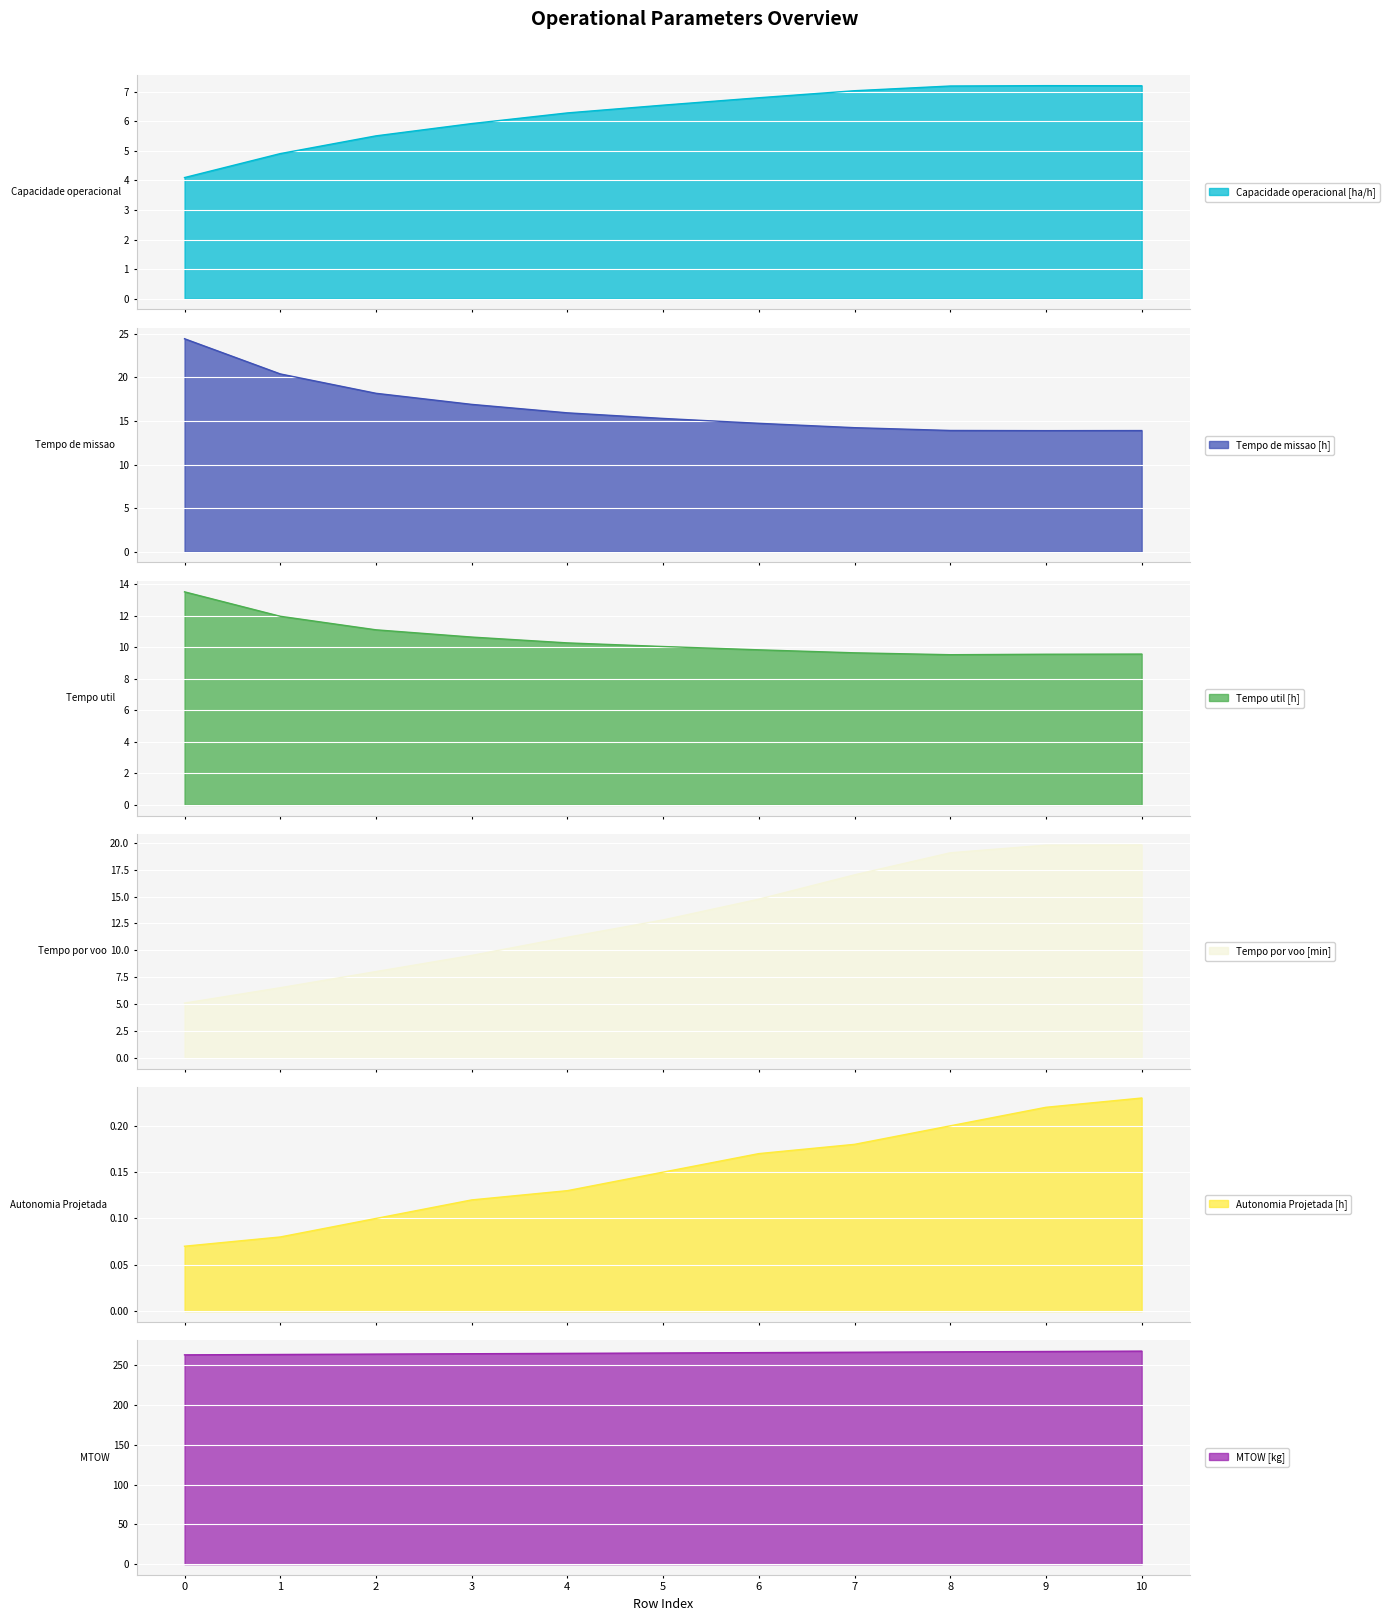

Between 6 and 9, which is larger?

9